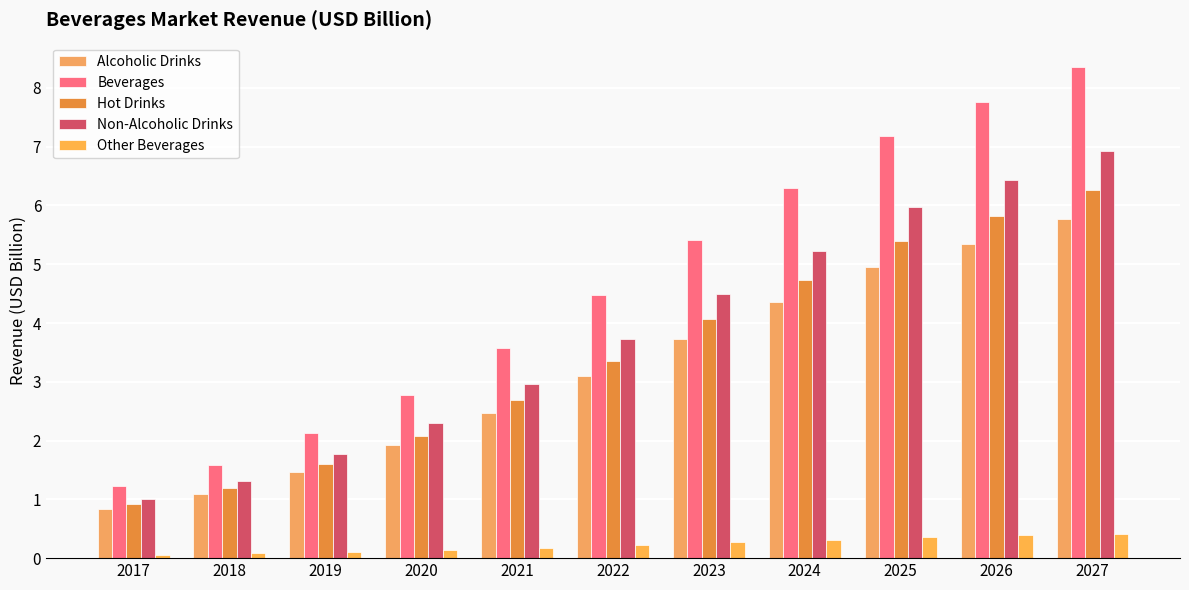

How many Other Beverages values are between 0 and 1?

11